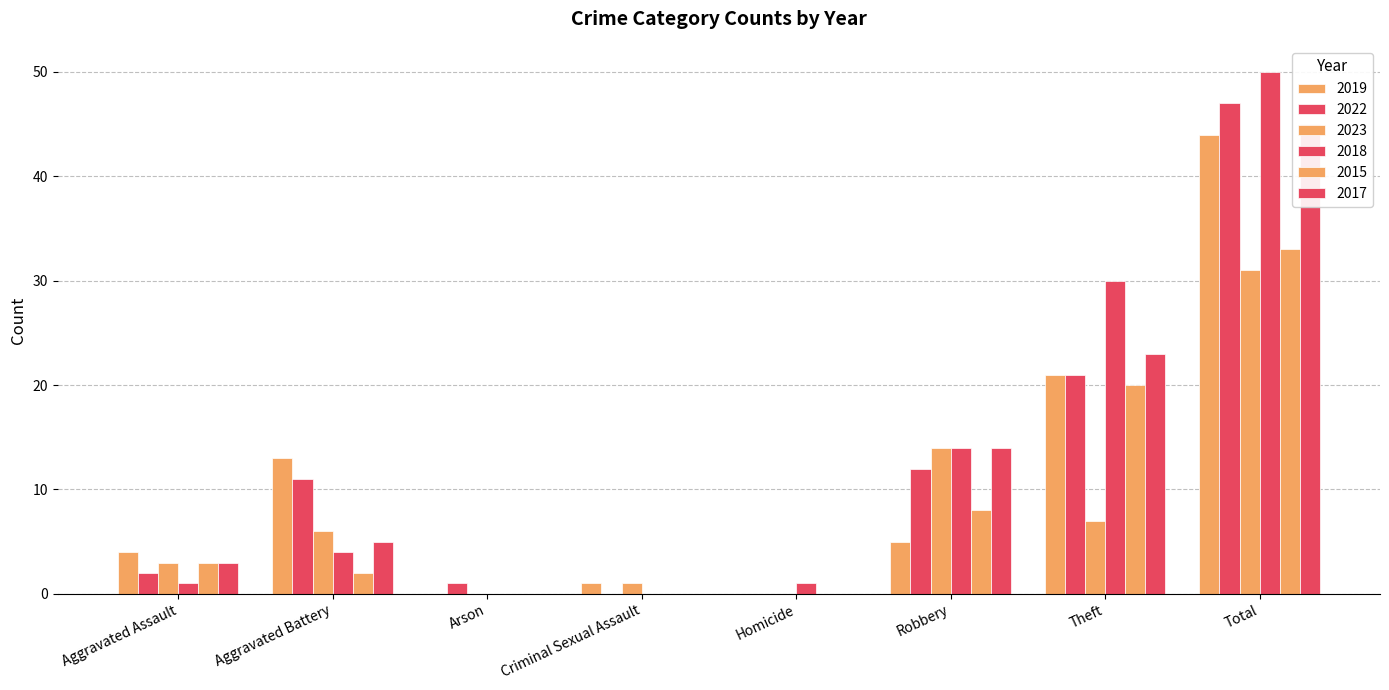

Which series has the largest range (max minus min)?

2018